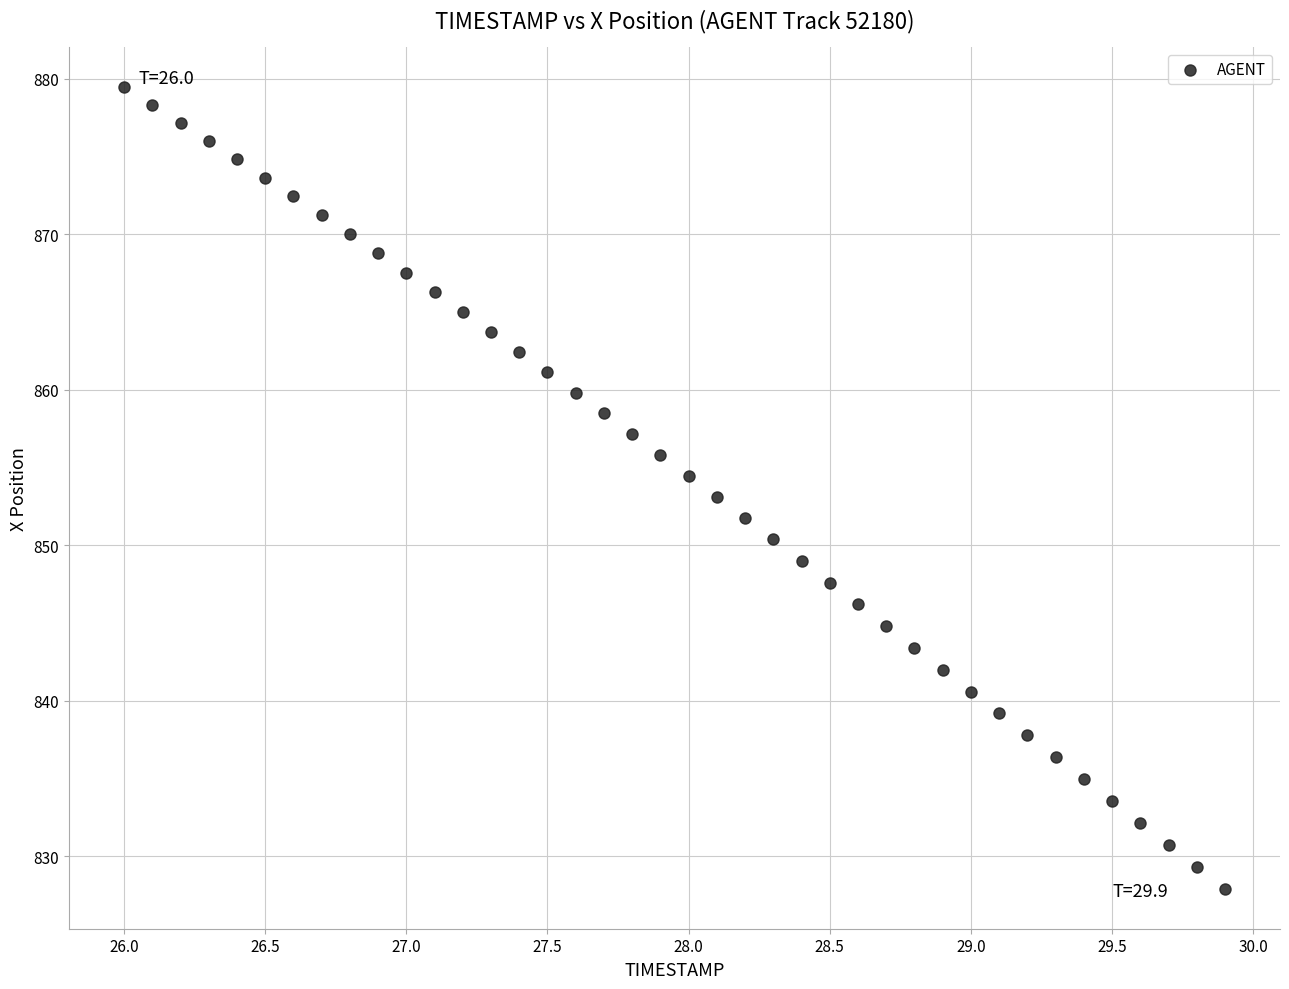

What is the range of Y values (max minus min)?

51.5